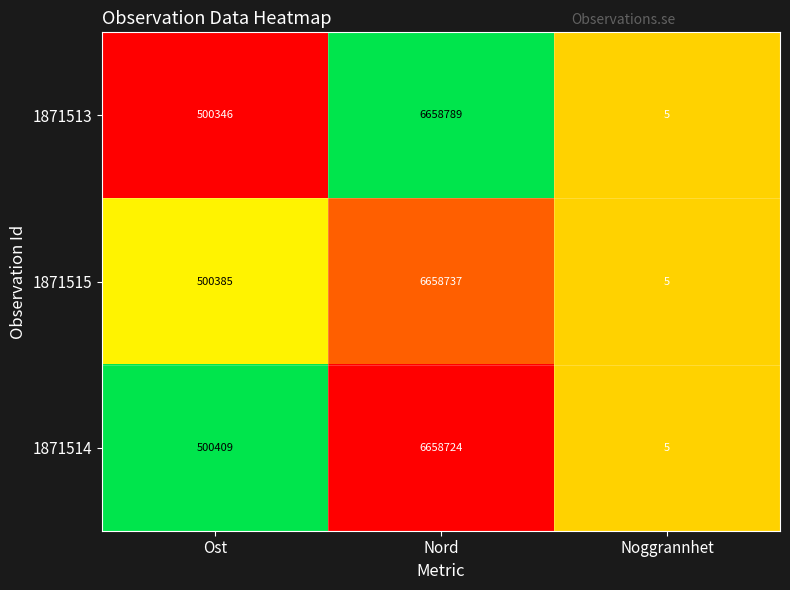

How many distinct data groups are displayed?

3